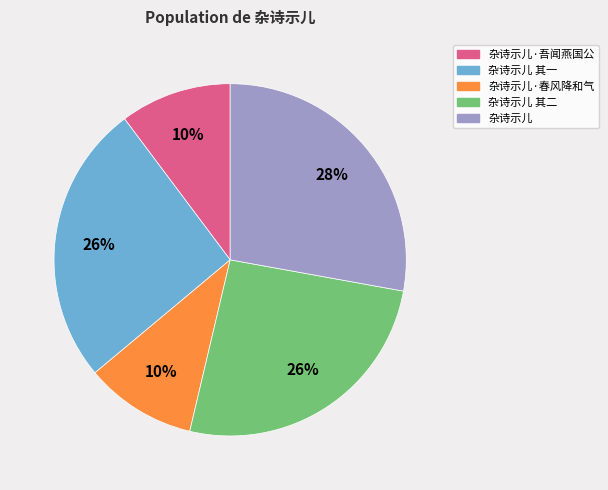

To the nearest percent, what is the average slice percentage?

20%